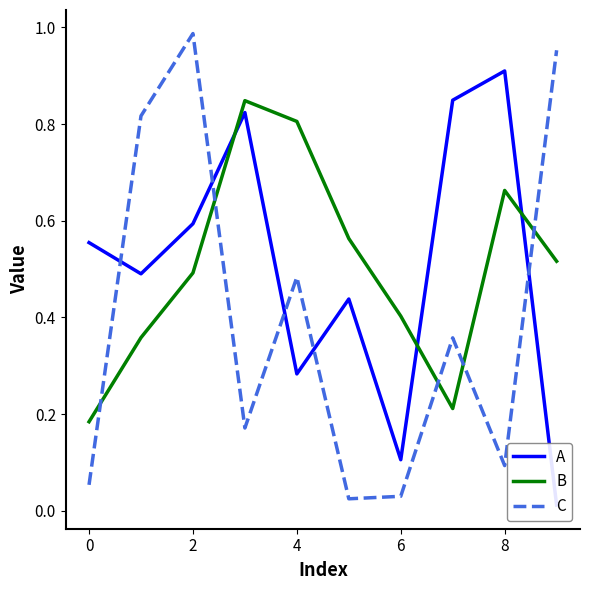

Does the chart display data point markers on the line(s)?

No